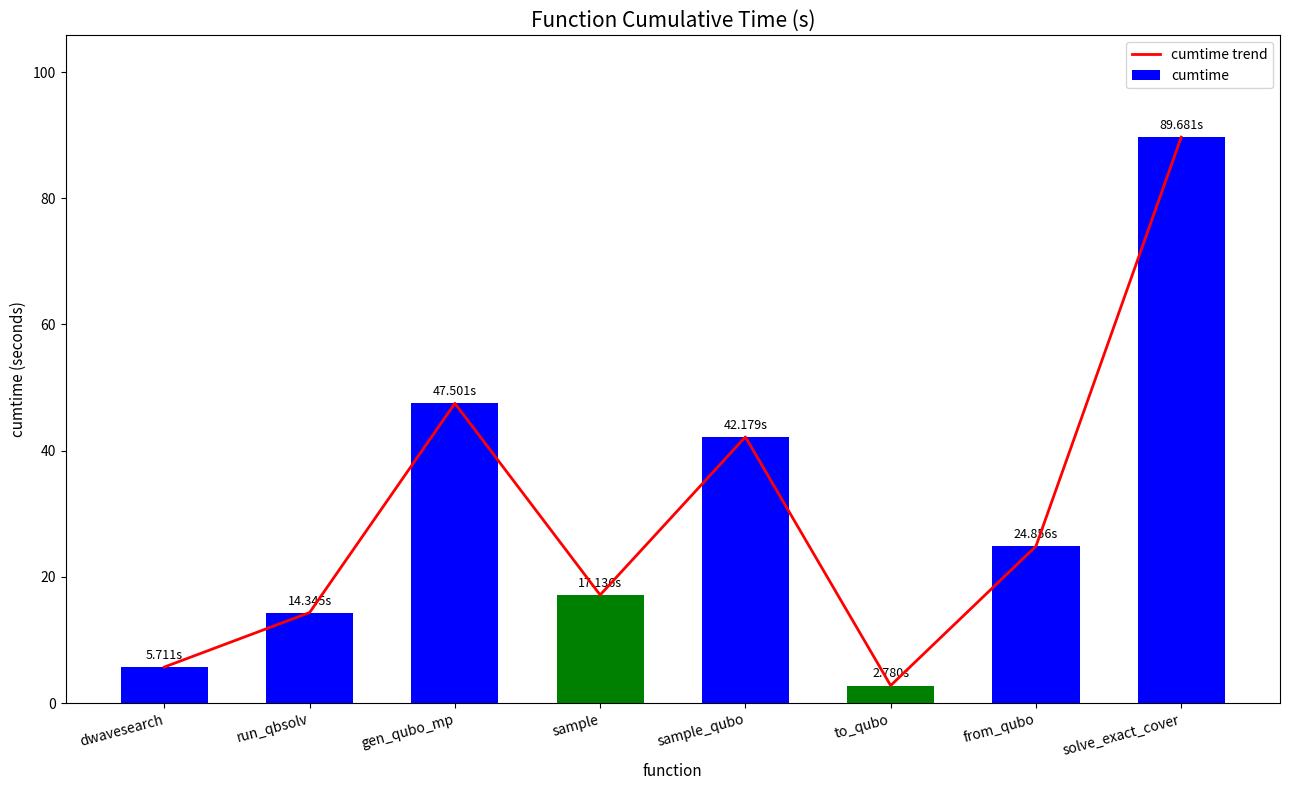

What is the minimum value for cumtime trend?

2.8